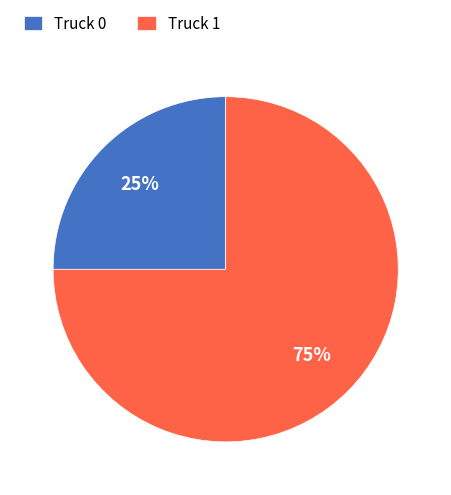

Which category has the biggest portion of the pie?

Truck 1